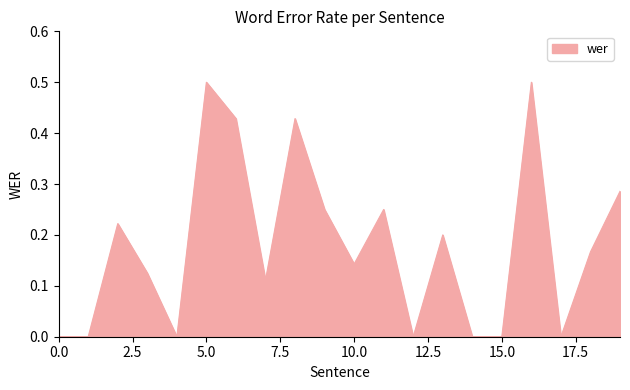

What is the sum of all values?

3.6